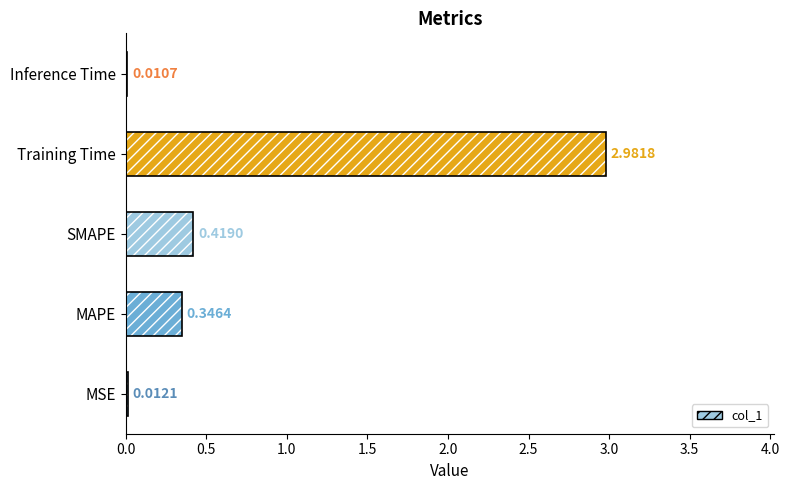

What is the change in value from SMAPE to Training Time?

+2.6